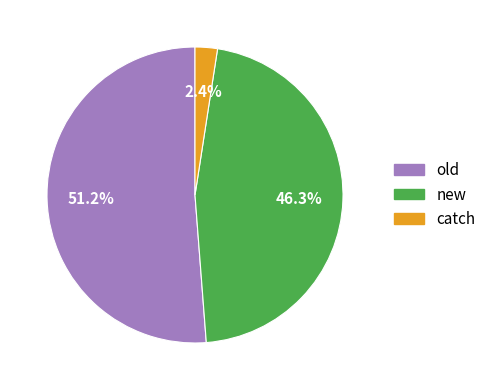

How many slices are in this pie chart?

3